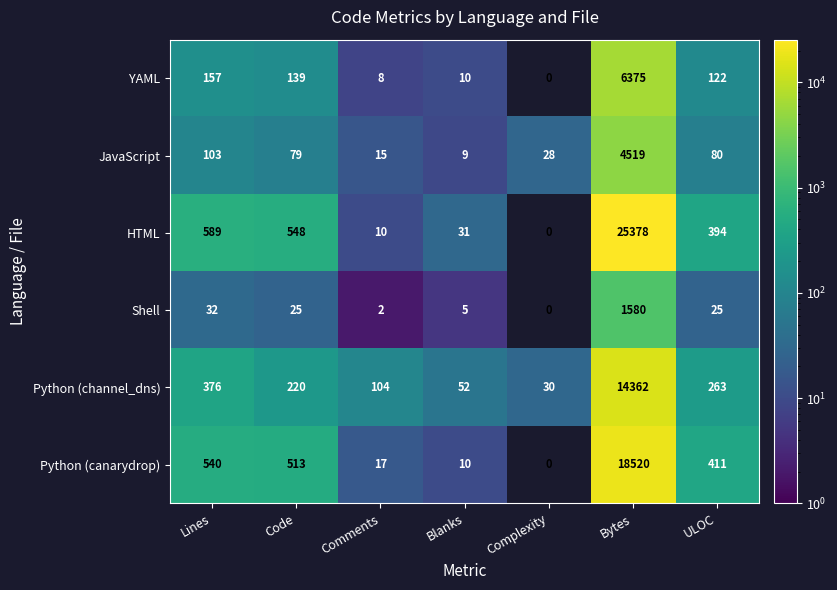

What is the difference between the highest and lowest values at Lines?

557